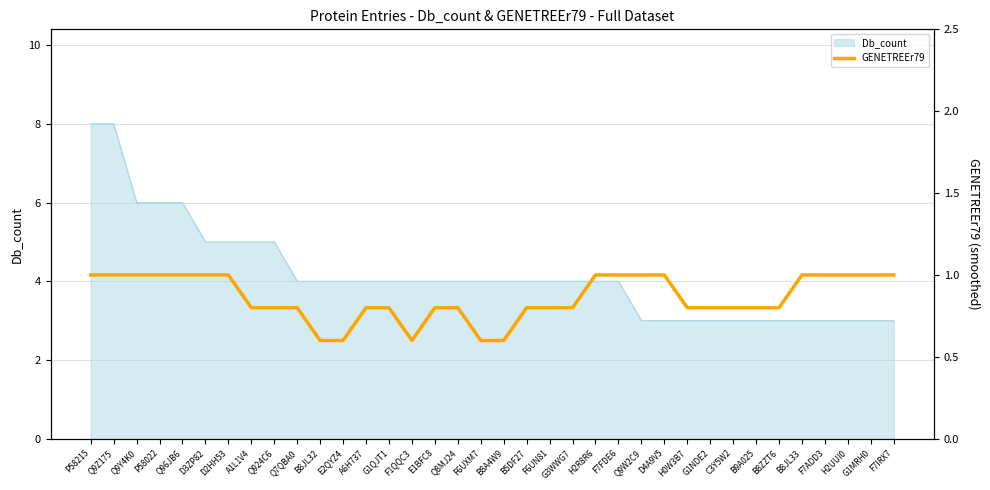

What is the minimum value for Db_count?

3